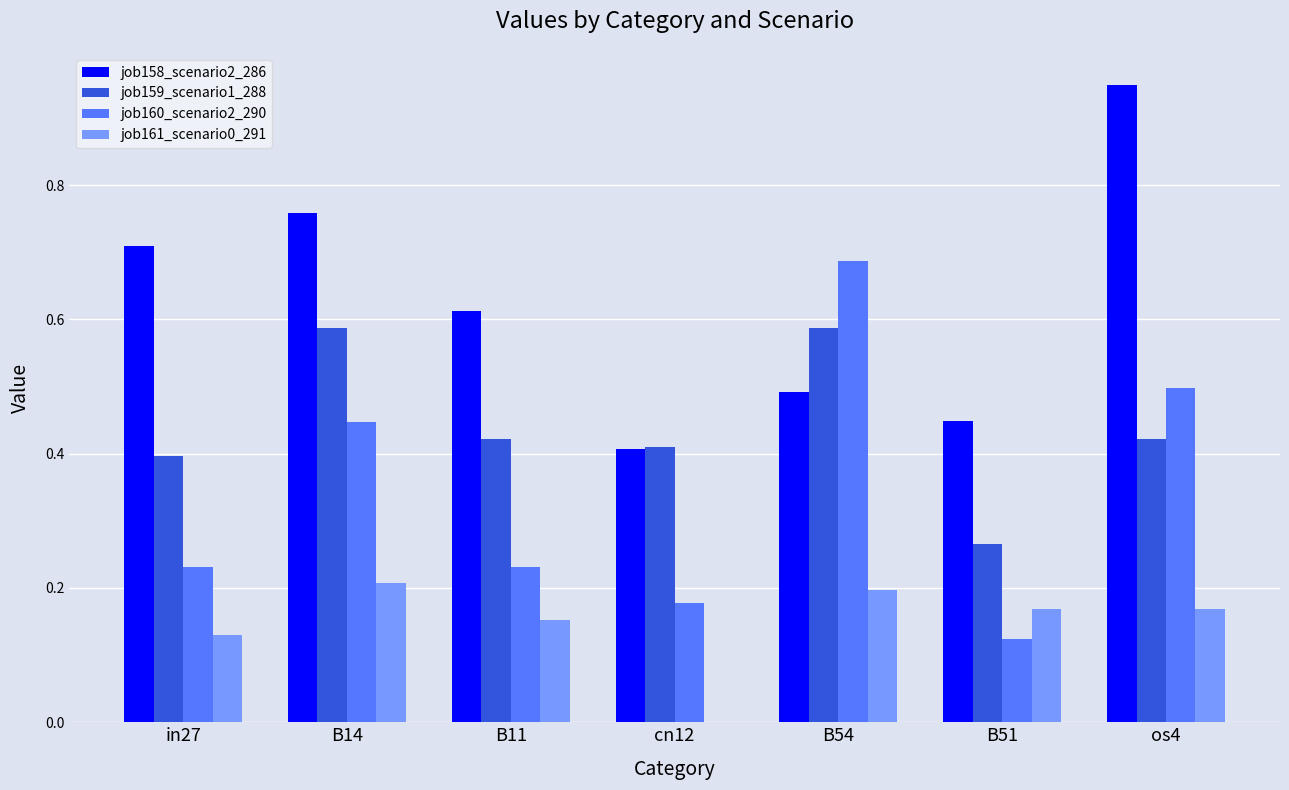

The value of job160_scenario2_290 at B51 is 0.2. True or false?

False